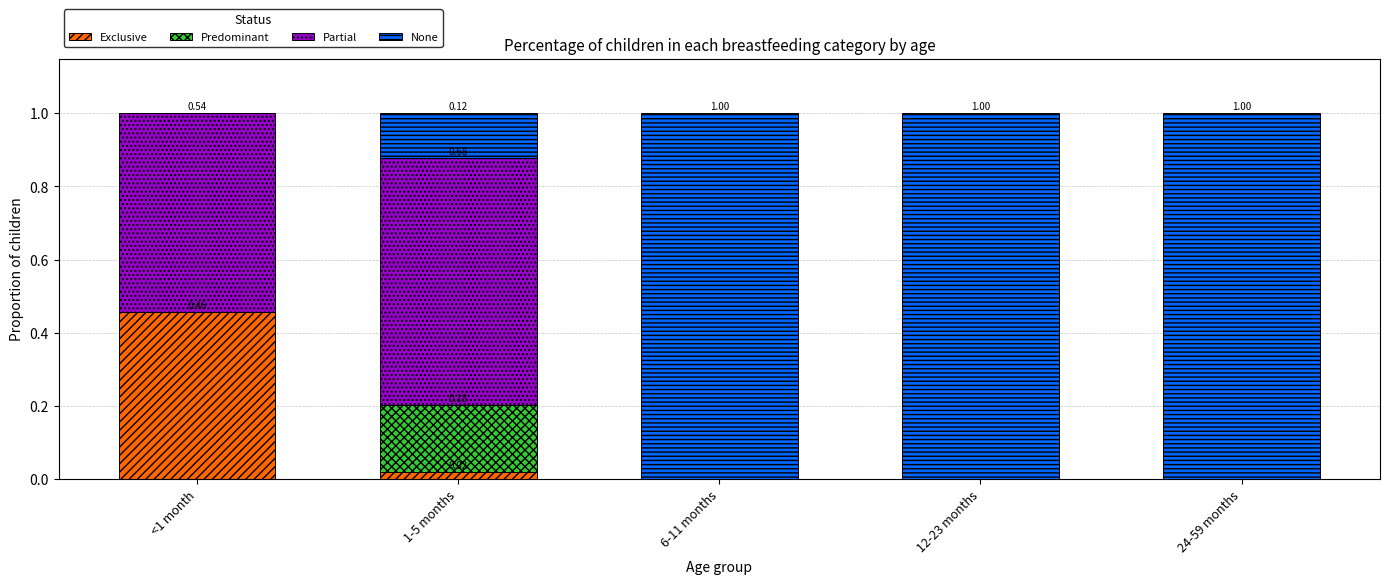

How many categories are shown in the chart?

5